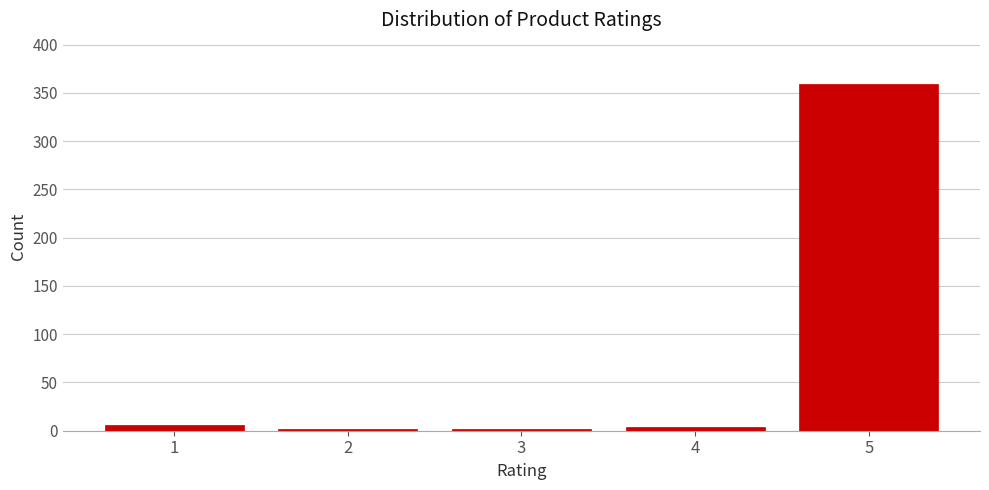

Reading left to right, list all the values displayed in this chart.

1=6	2=2	3=2	4=4	5=359